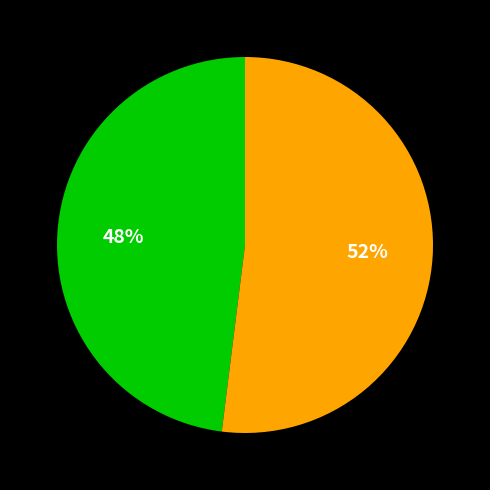

Is there a majority slice in this chart?

Yes